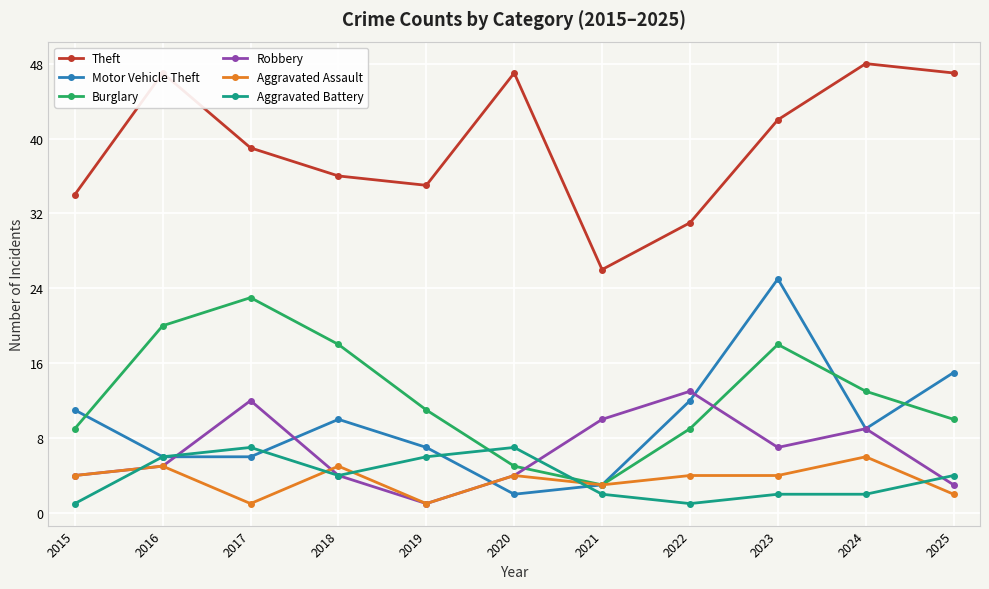

How many data points in Burglary are less than 11?

5